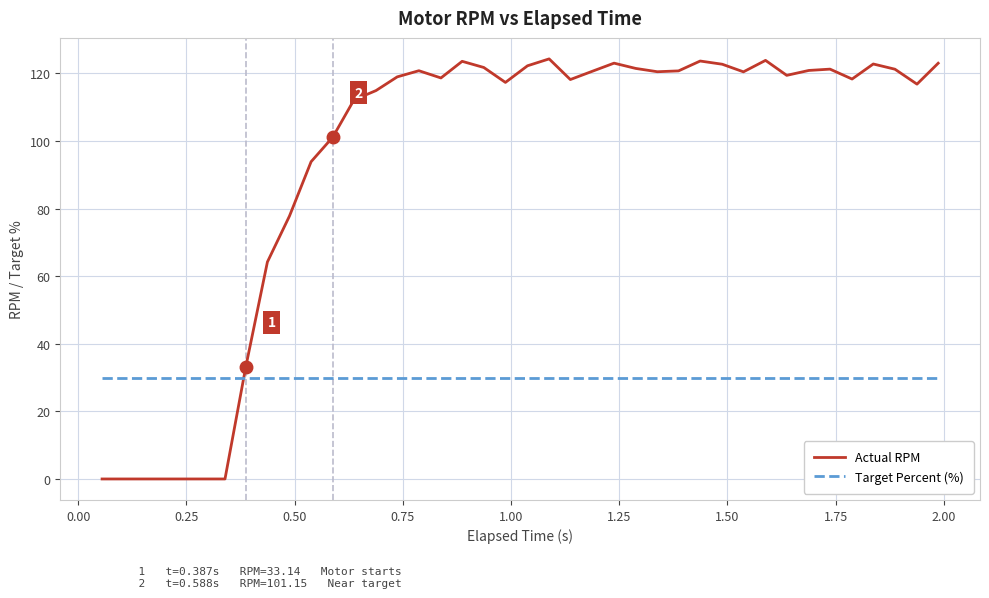

How many times do Target Percent (%) and Actual RPM cross each other?

1